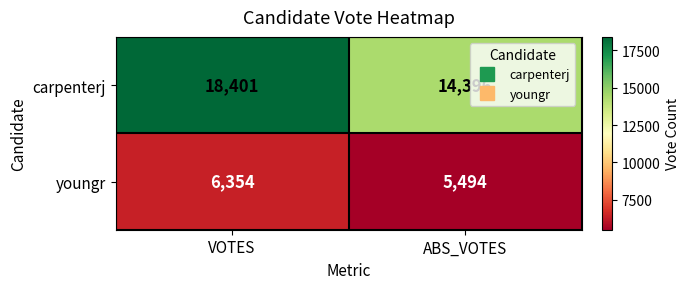

How many data points does each series have?

2